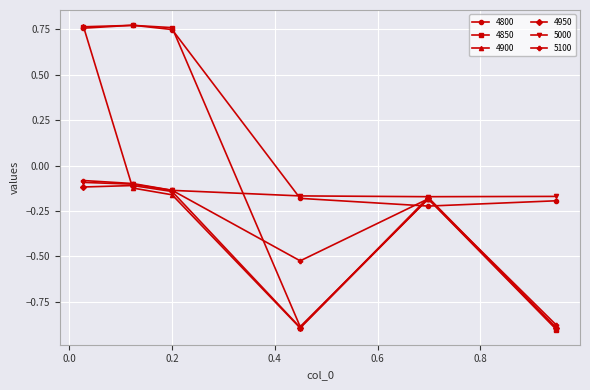

Count the 4850 values in the range 0 to 1.

3